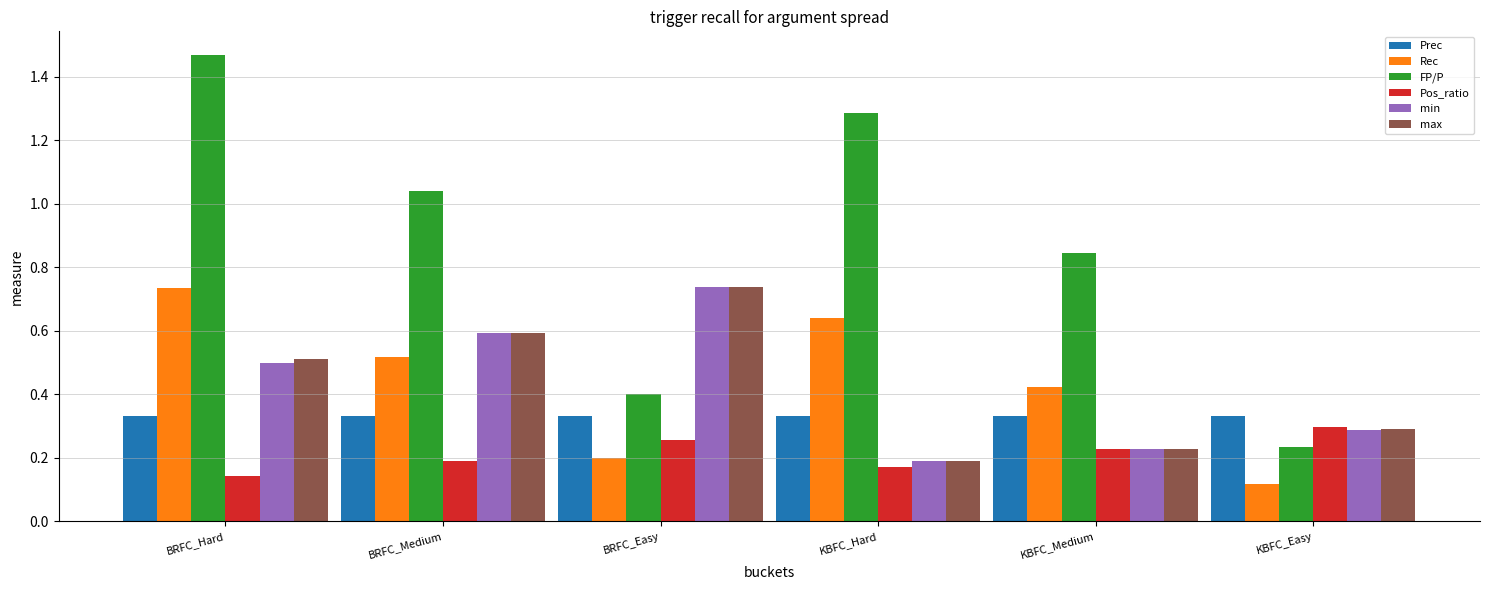

How many data points does each series have?

6